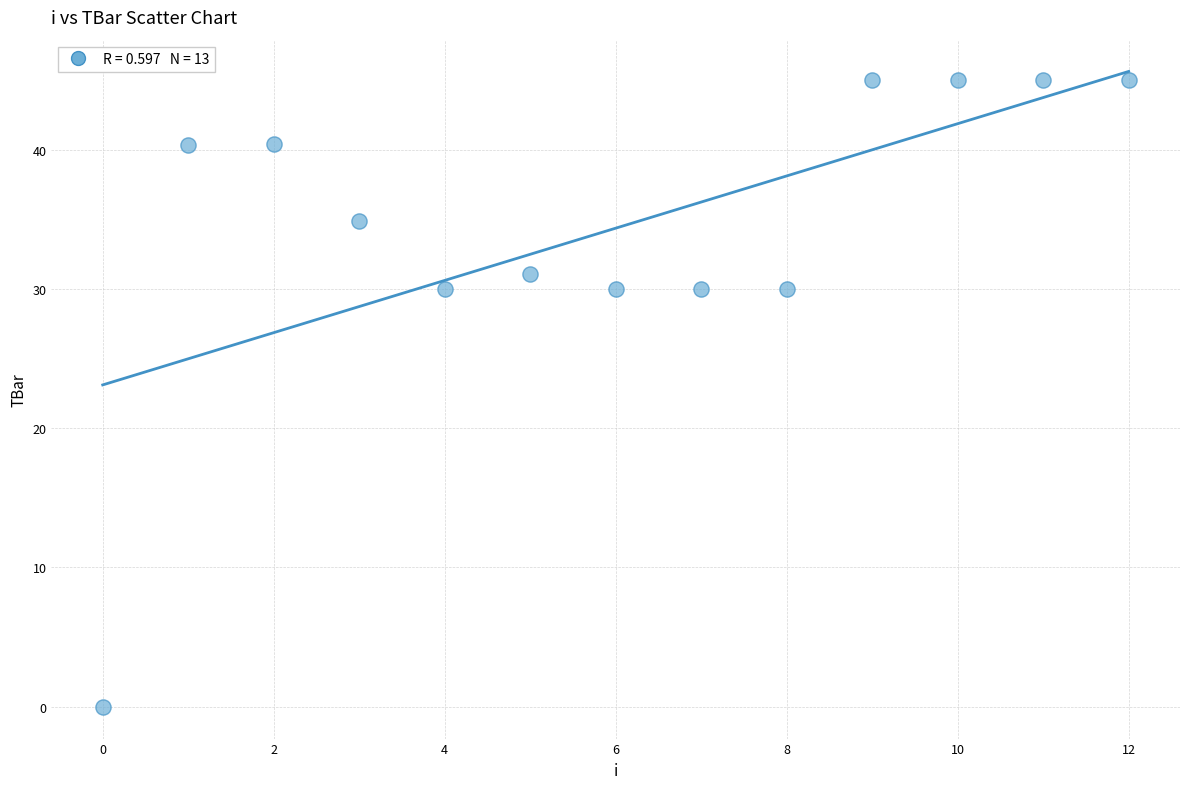

What is the range of Y values (max minus min)?

45.0